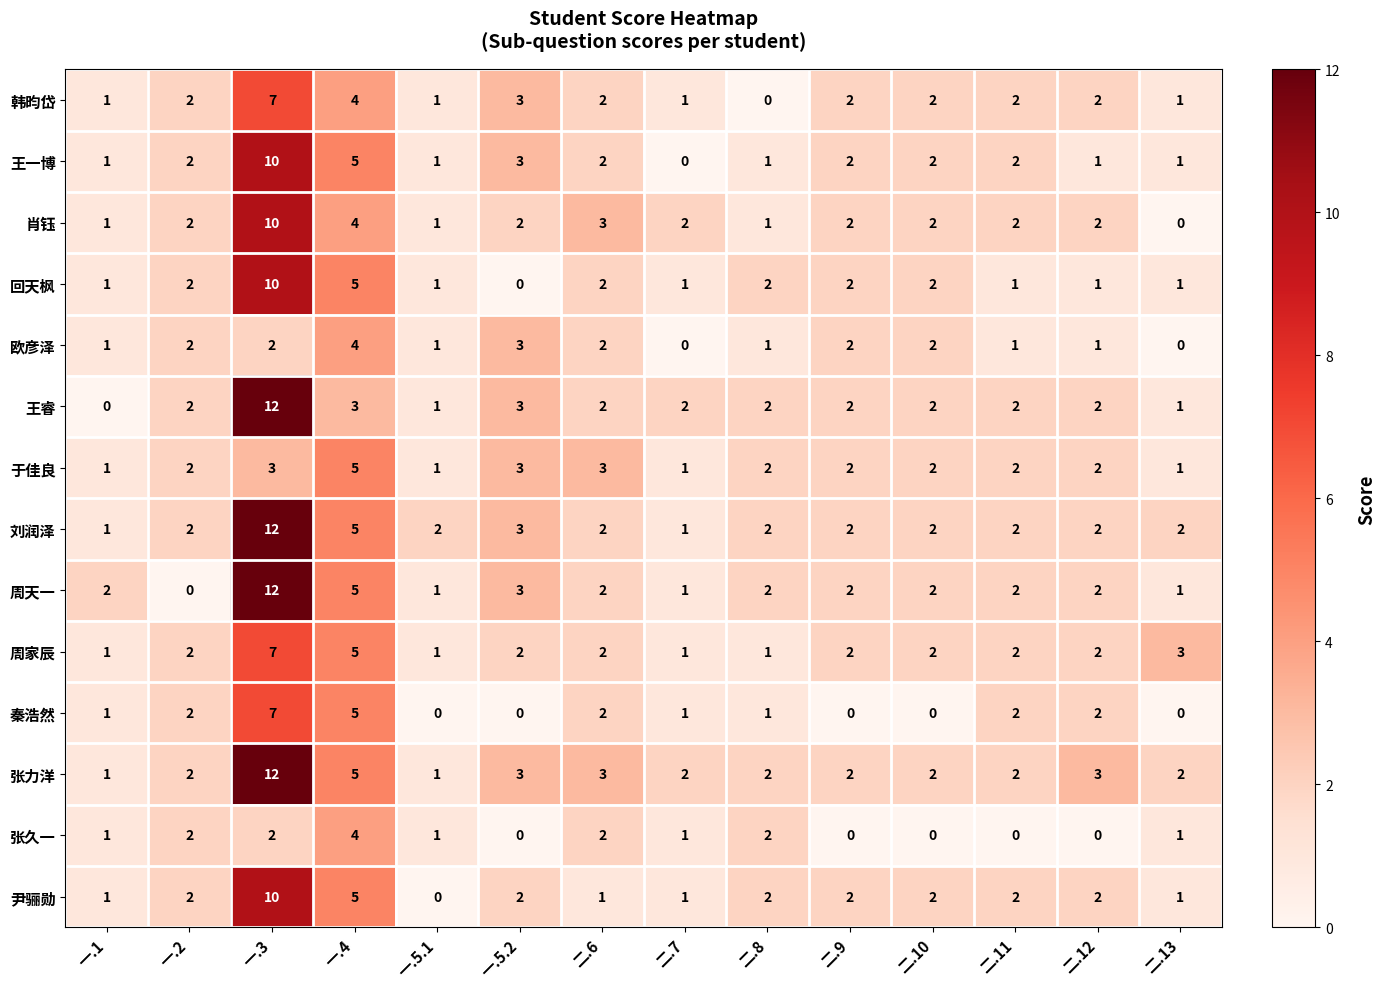

Is it true that 周家辰 equals 9 at 一.4?

False